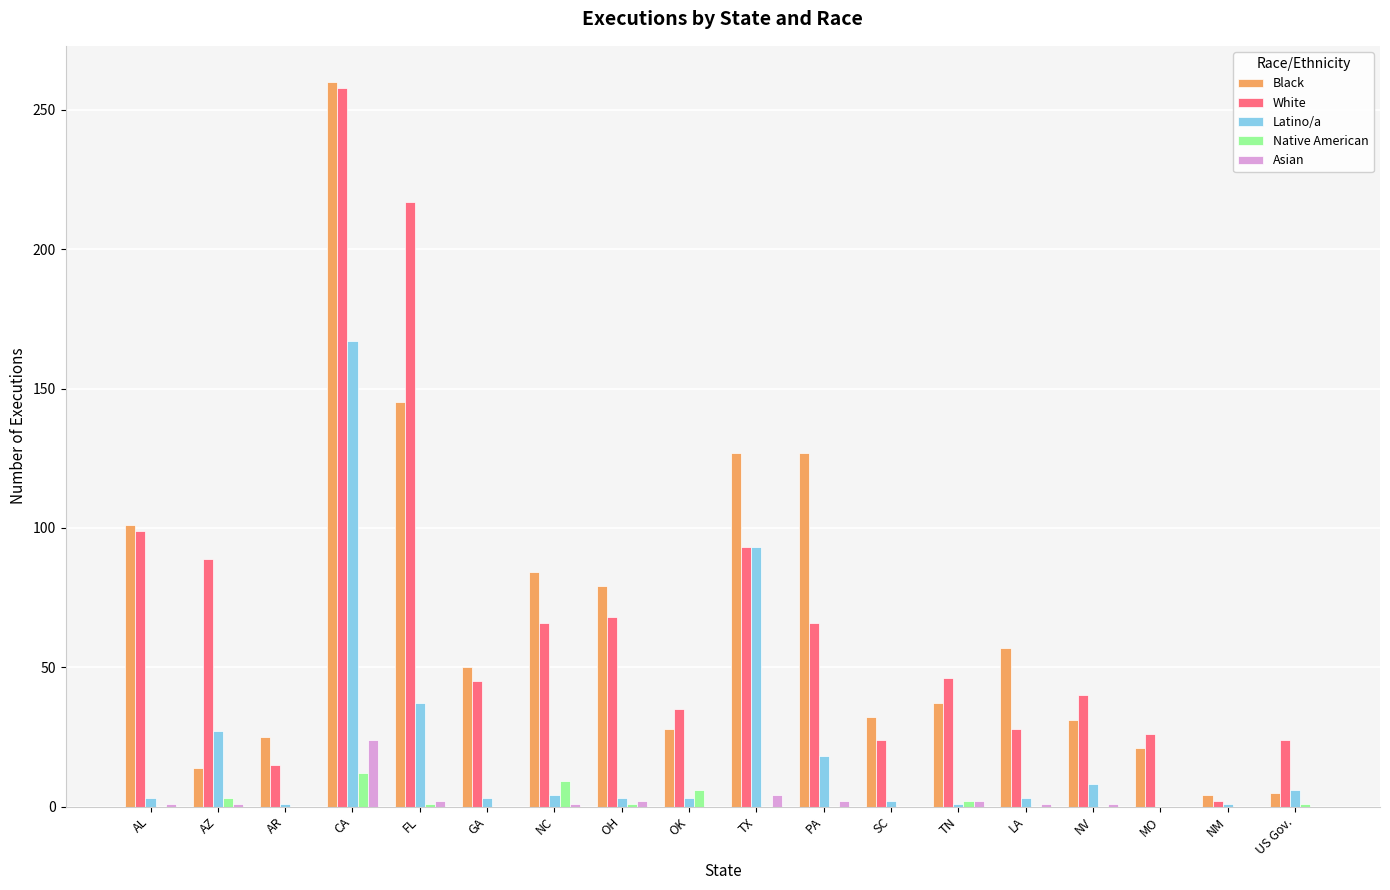

What are all the series names shown in the legend?

Black, White, Latino/a, Native American, Asian